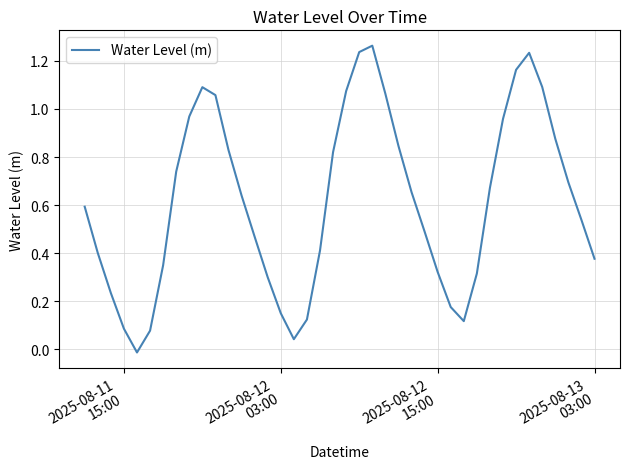

How many lines are shown in the chart?

1